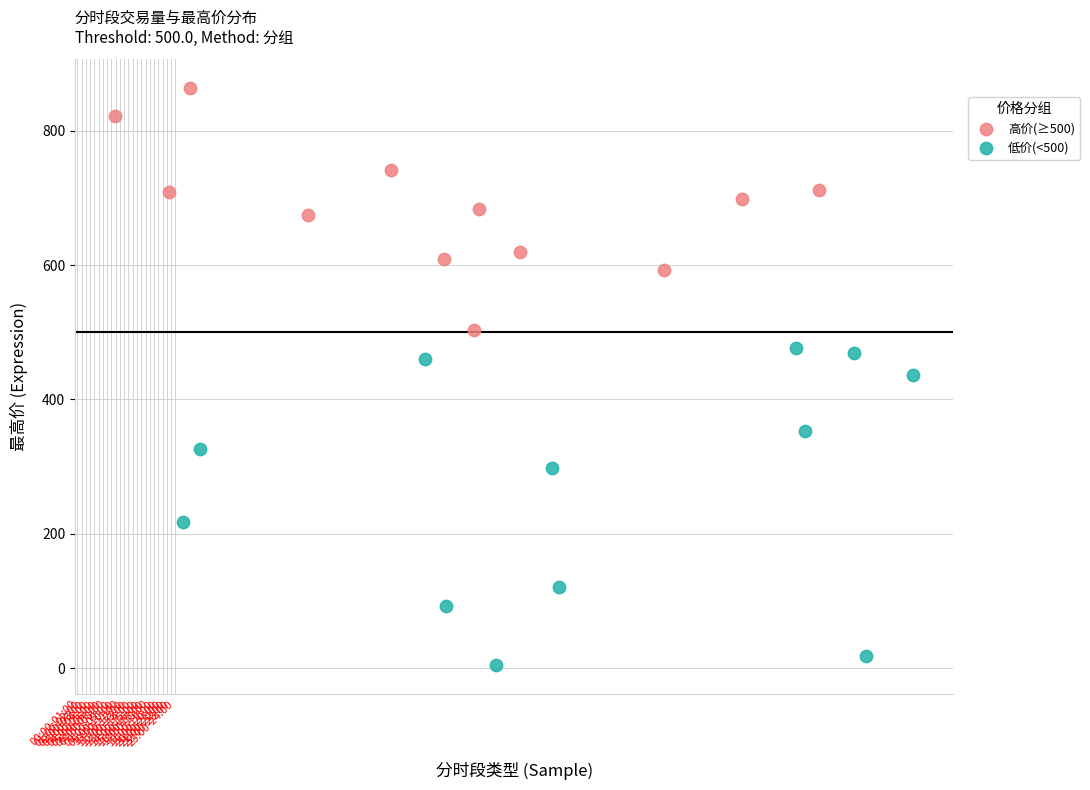

Which series reaches the minimum Y coordinate?

低价(<500)